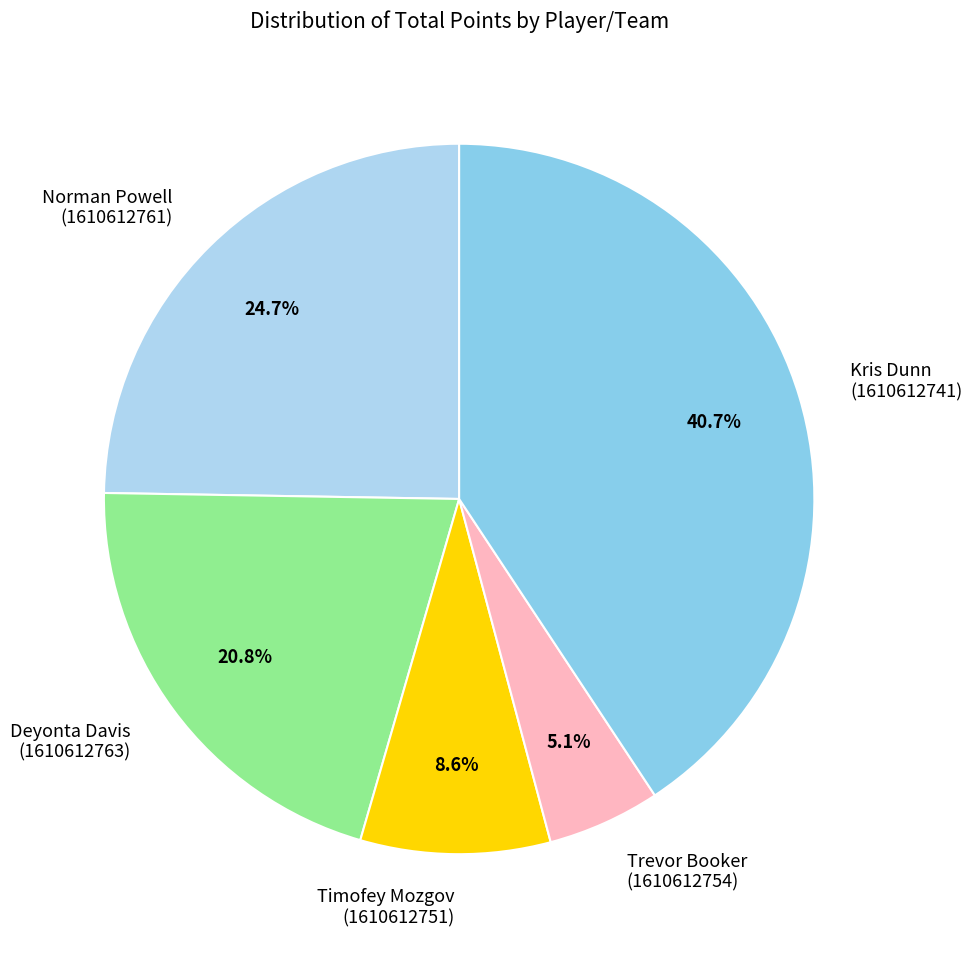

How many segments does this pie chart have?

5